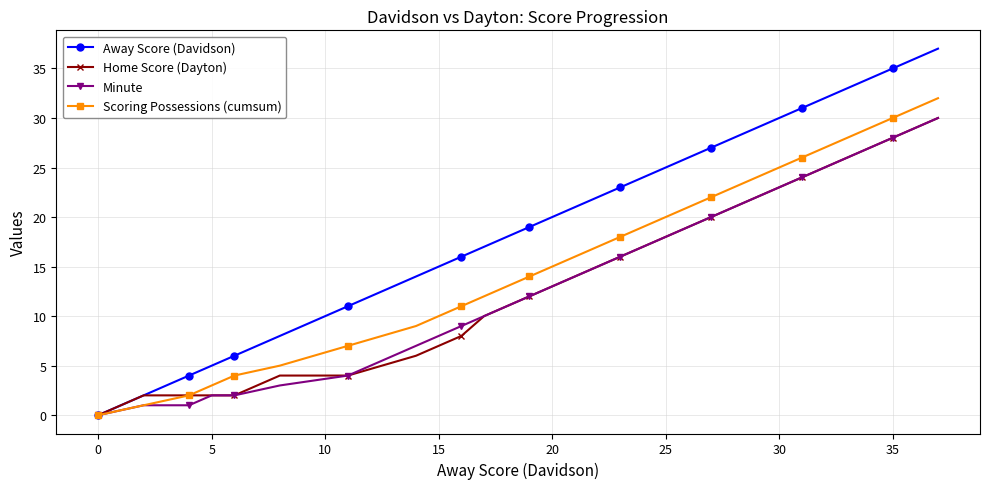

True or false: Scoring Possessions (cumsum) has more than 0 points higher than both neighbors.

False